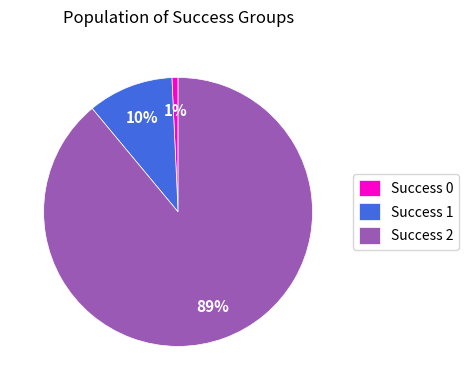

What percentage is the Success 0 slice, to the nearest percent?

1%